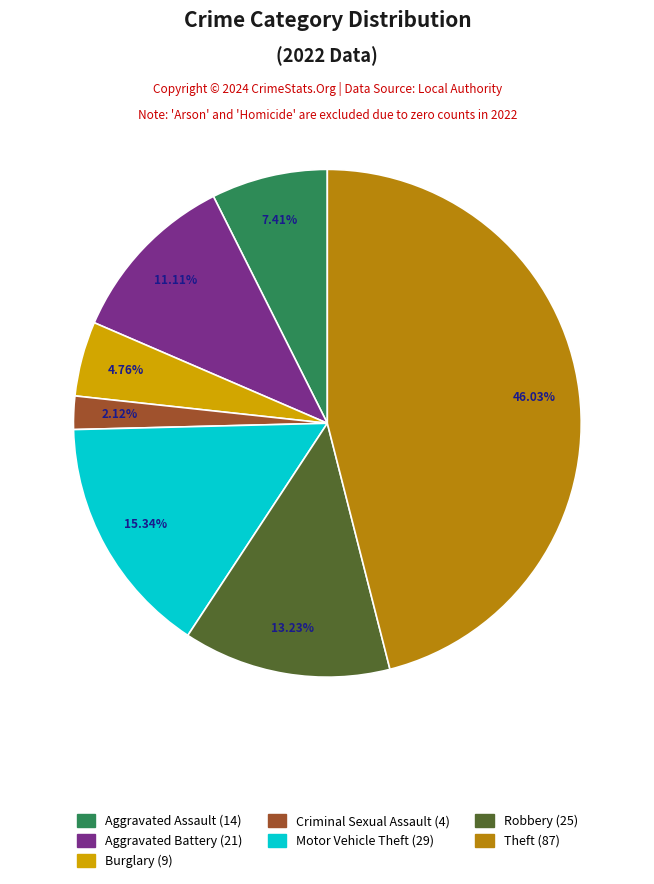

How many slices are in this pie chart?

7